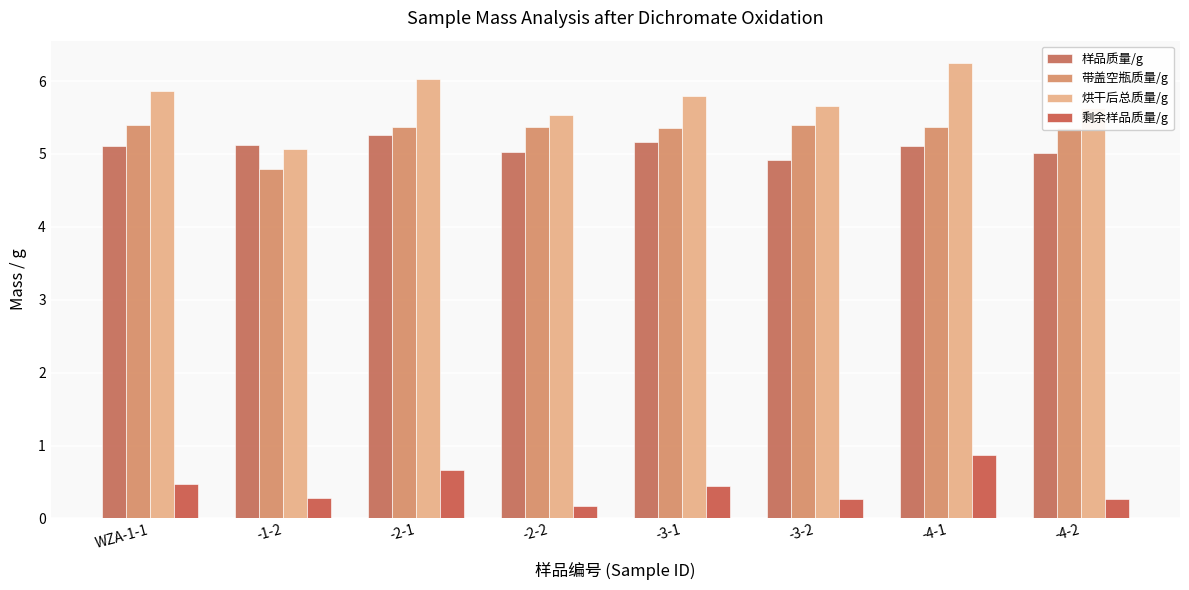

What position from the right is -3-2?

3